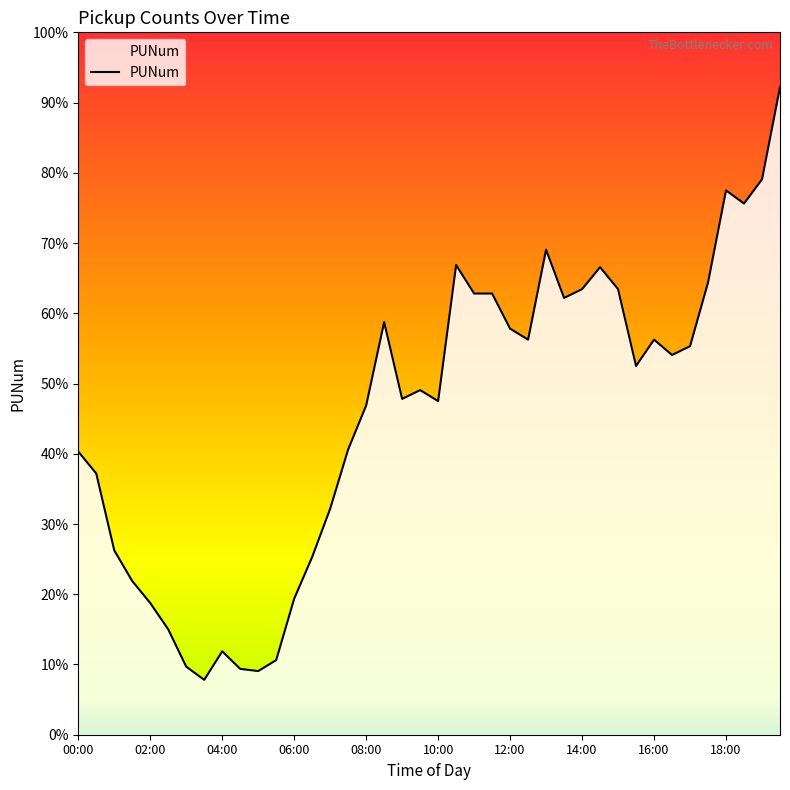

What is the average value?

146